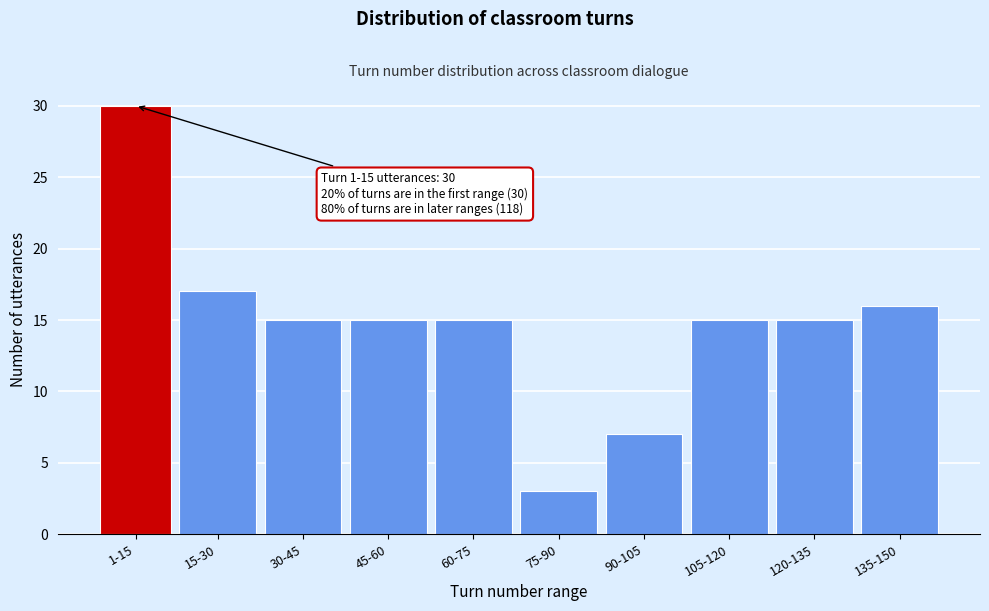

Reading left to right, extract all data points from this chart.

30	17	15	15	15	3	7	15	15	16